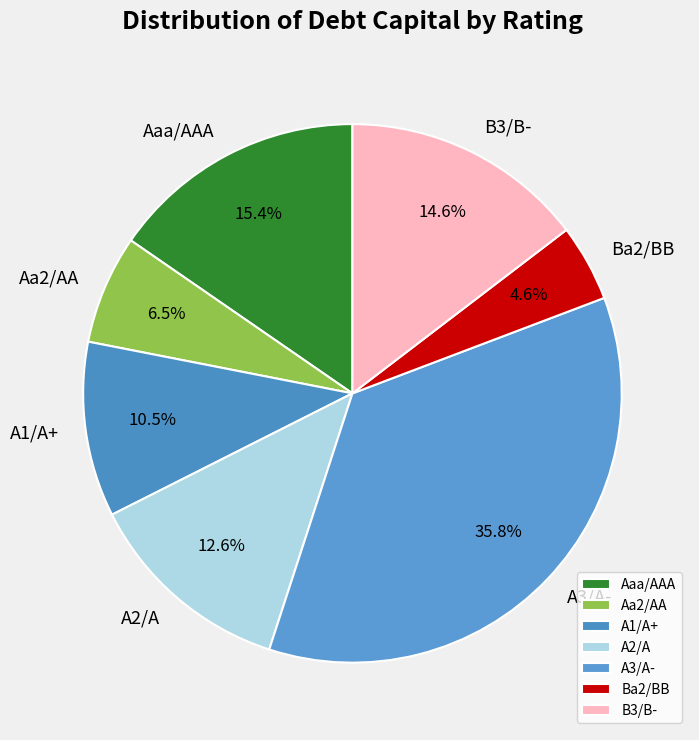

To the nearest percent, what is the average slice percentage?

14%